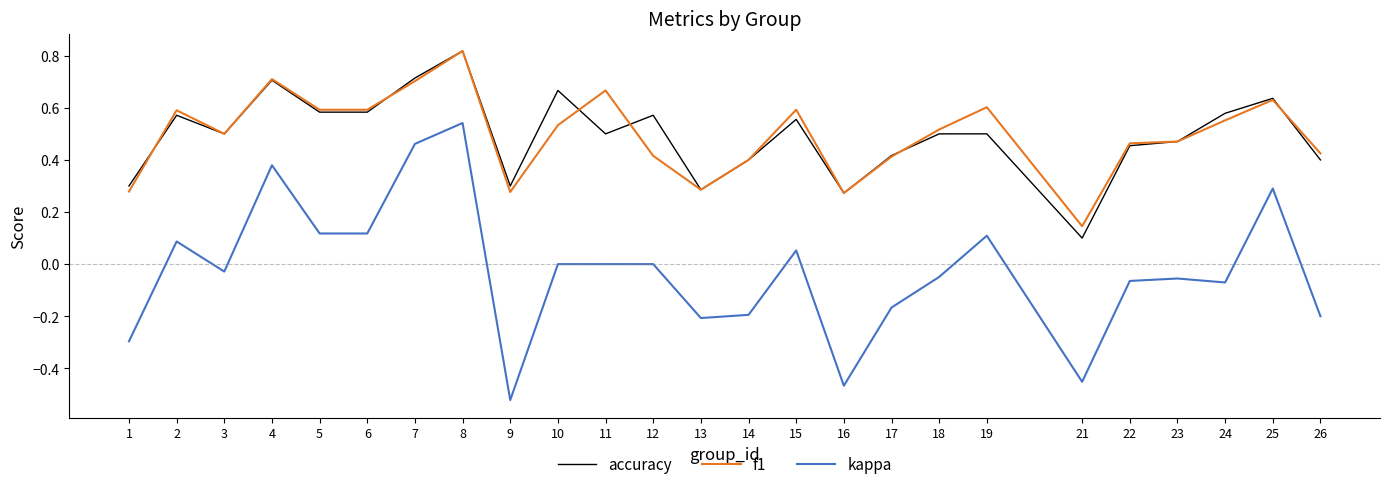

At how many categories does at least one series exceed 0?

25